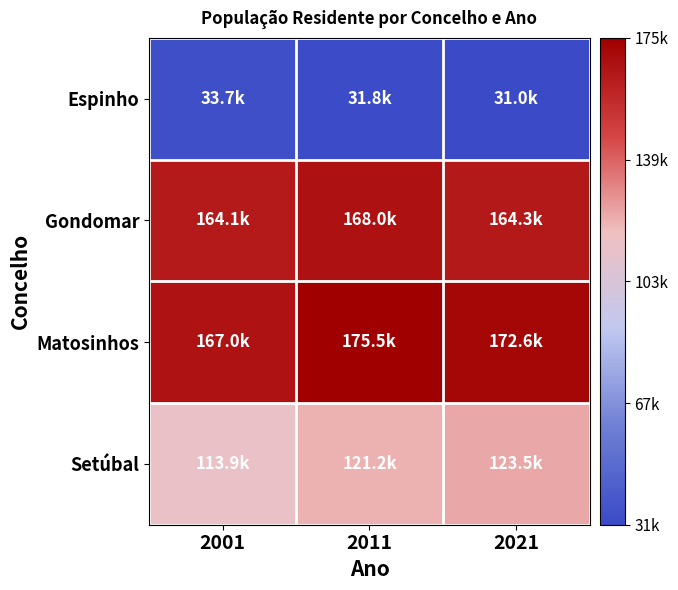

Which label corresponds to the largest value in the chart?

2011